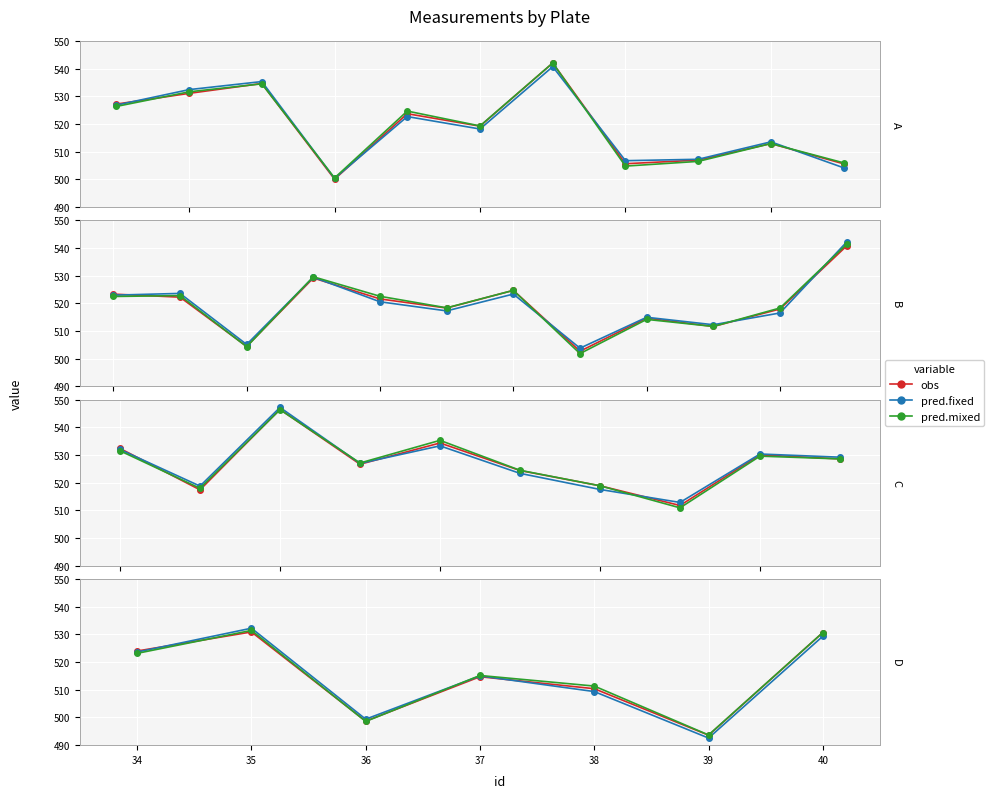

At which label is pred.fixed closest to 512?

38